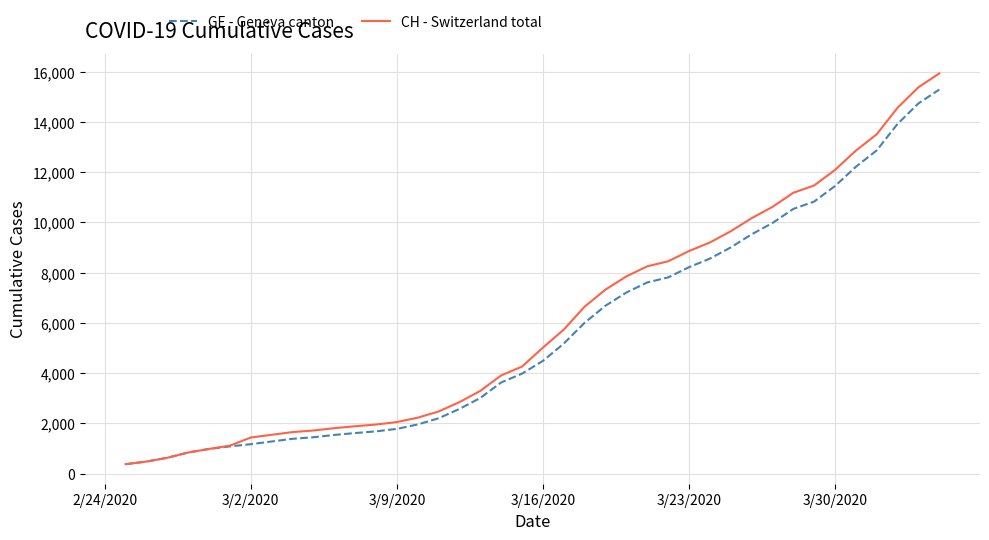

What is the highest value of the CH - Switzerland total series?

15926